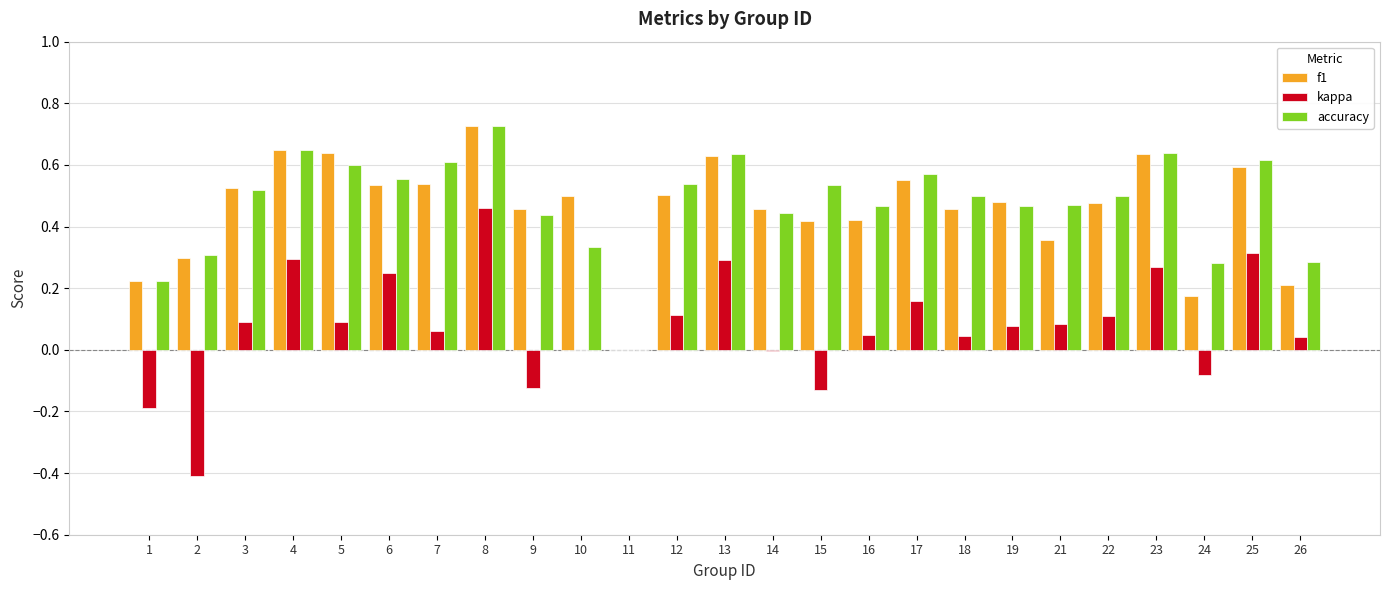

At which category is the sum across all series the highest?

8